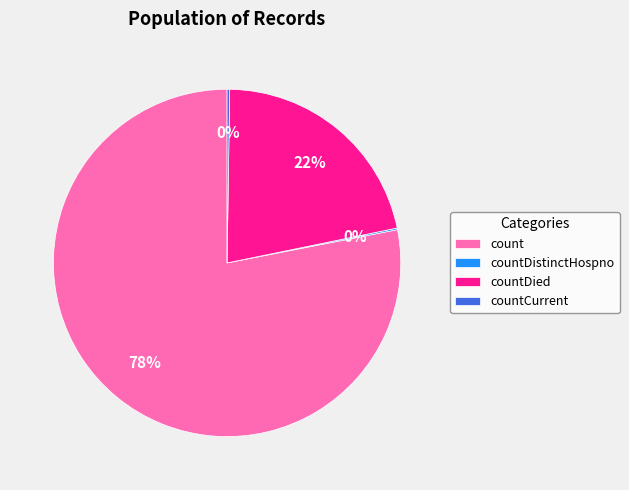

What is the largest slice in the pie chart?

count